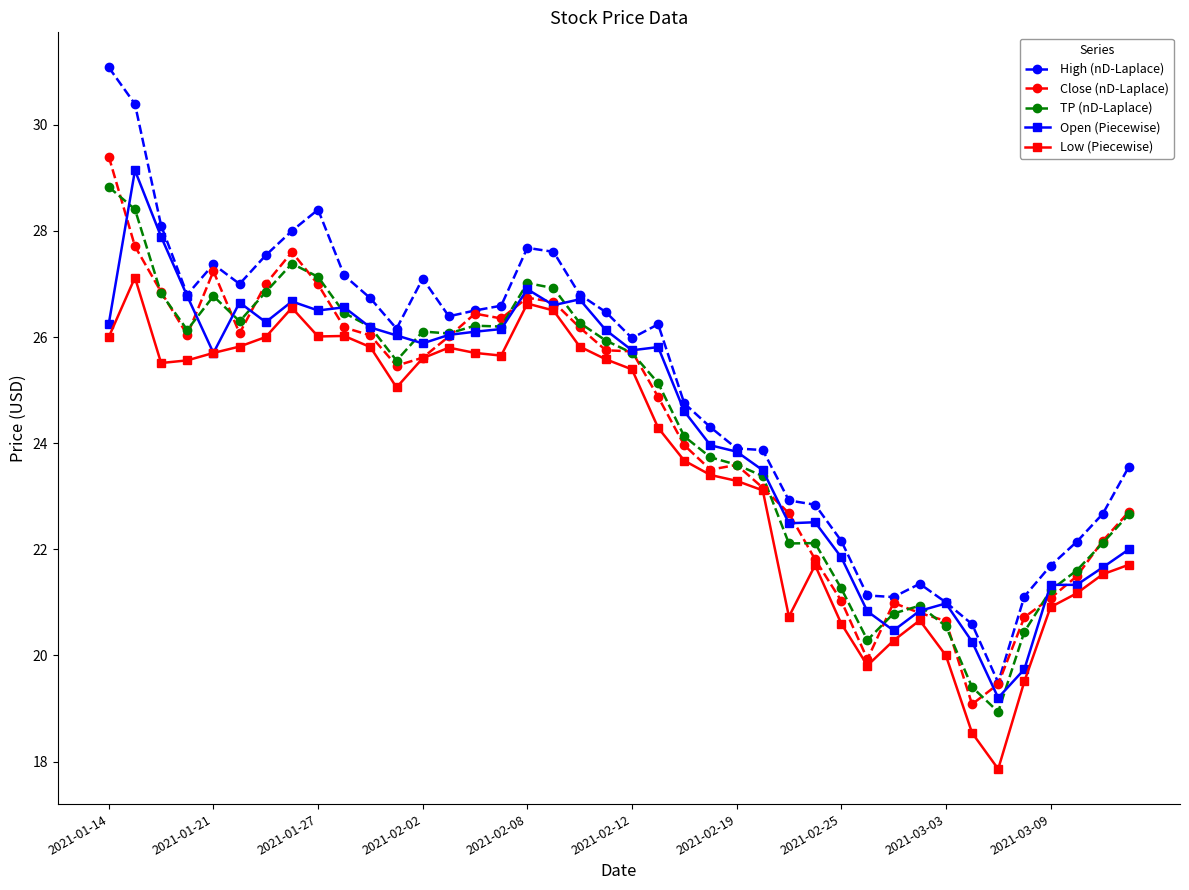

Which series has the largest total across all categories?

High (nD-Laplace)